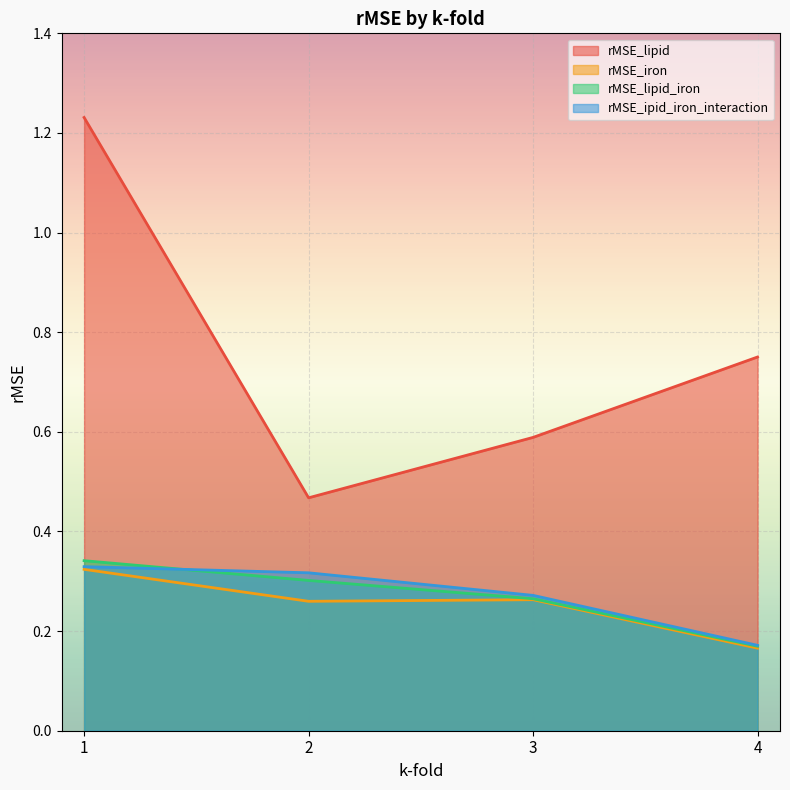

The rMSE_lipid series shows 0.7 at 2. True or false?

False